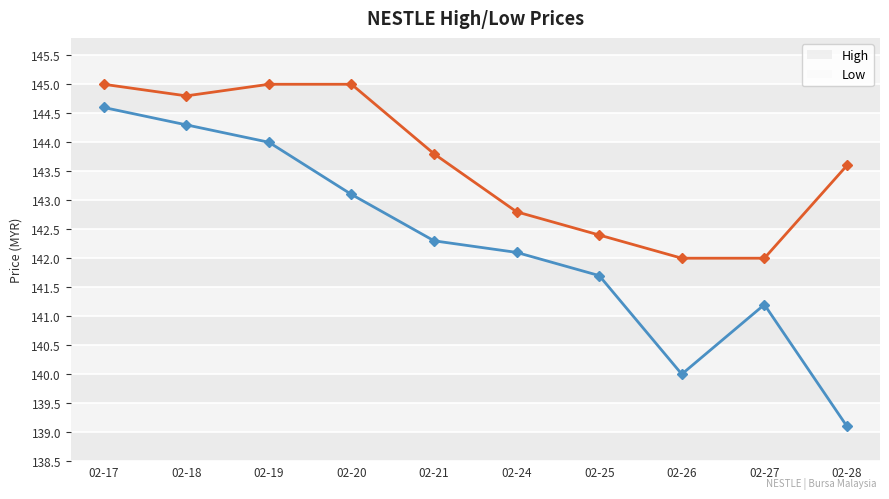

The Low series shows 39.7 at 02-18. True or false?

False